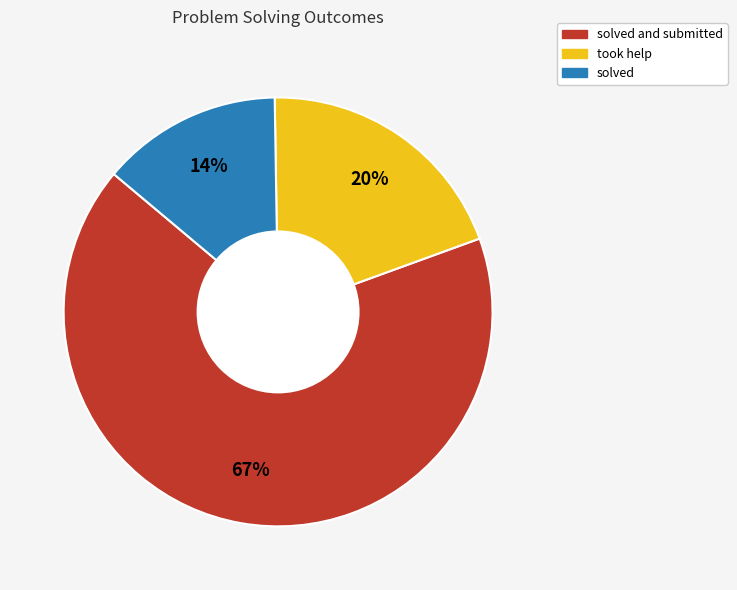

Does any single category account for the majority?

Yes